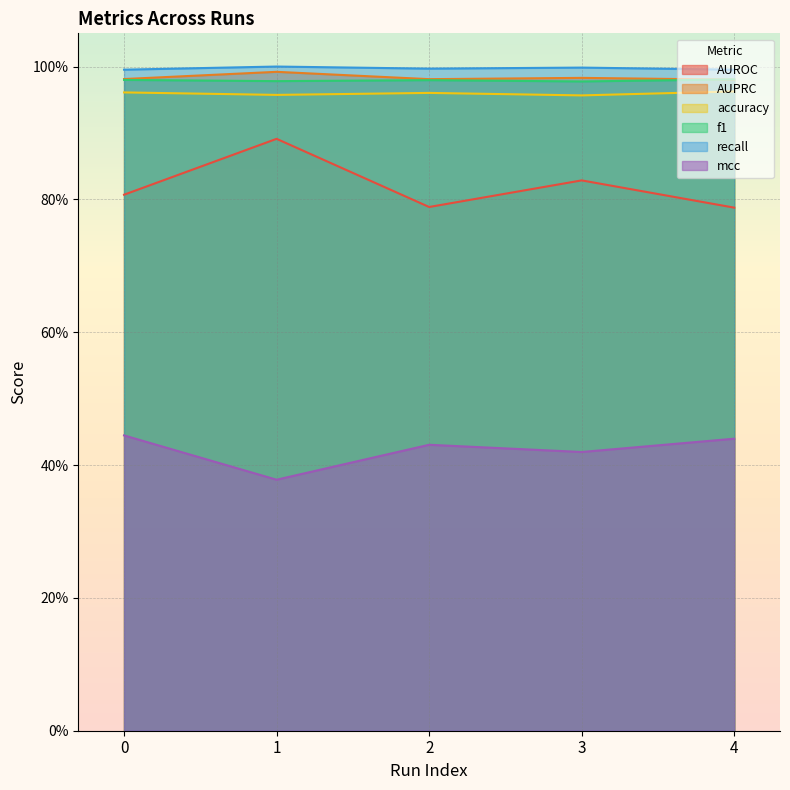

What is the value of the AUPRC point at the 5th from the left?

1.0